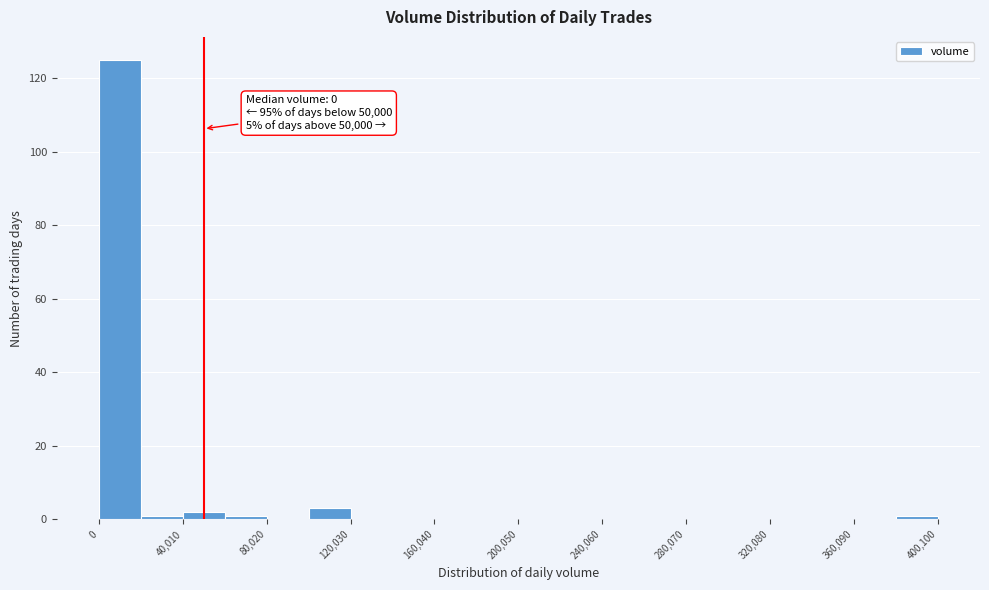

Over which range of the x-axis is the bar tallest?

0 to 20000